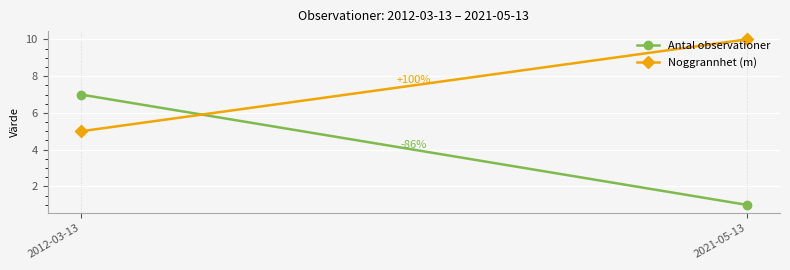

Reading left to right, what are all the values shown in this chart?

Antal observationer: 7	1
Noggrannhet (m): 5	10